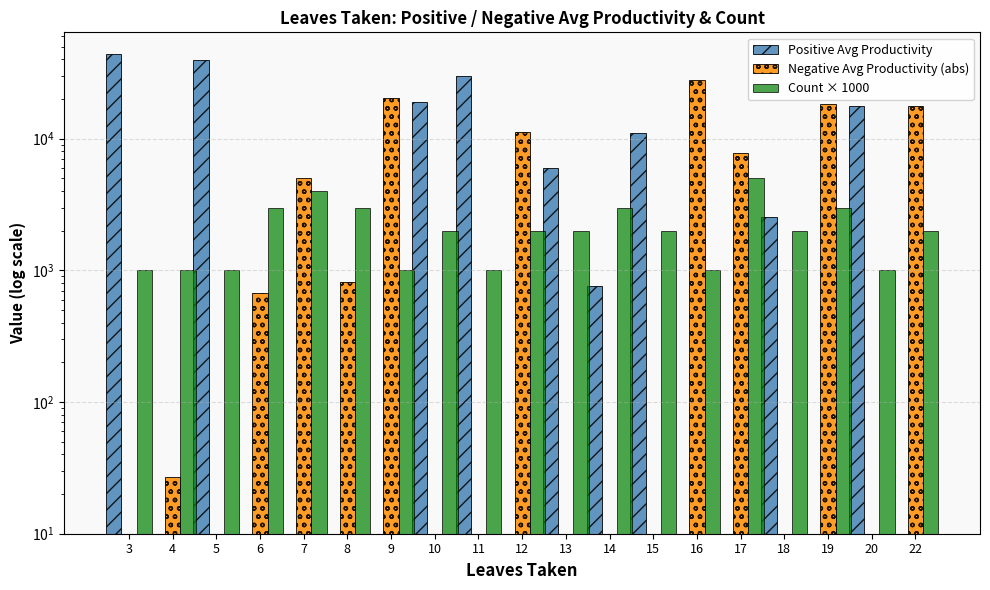

Which series changed the most between 4 and 16?

Negative Avg Productivity (abs)